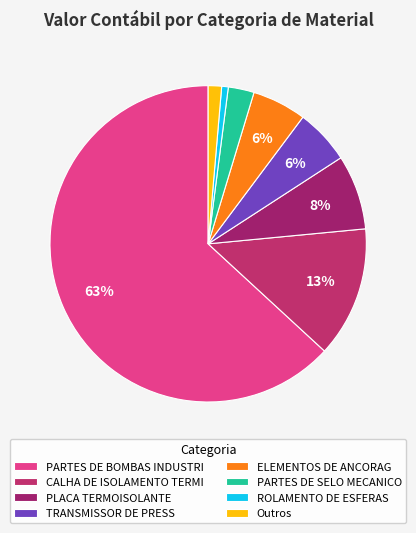

To the nearest percent, what portion does ROLAMENTO DE ESFERAS represent?

1%